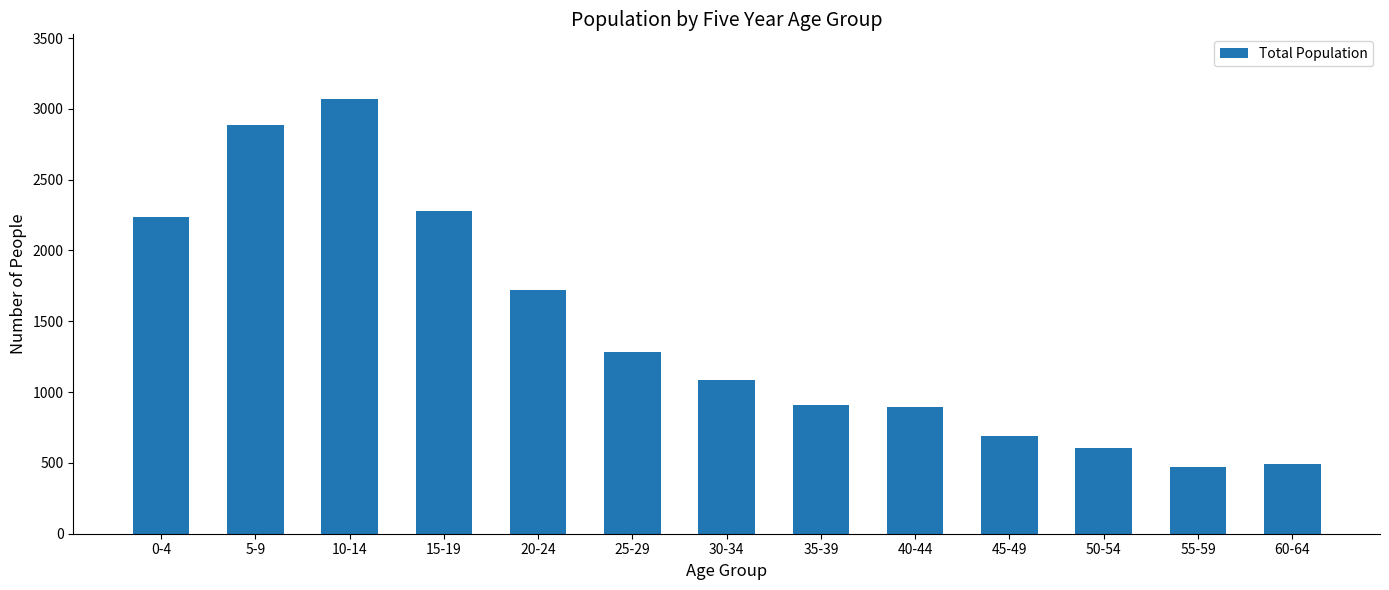

What is the label of the 5th bar from the right?

40-44